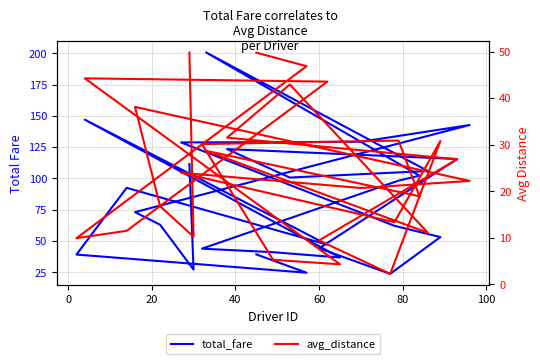

True or false: total_fare has more than 1 interior local peaks.

True